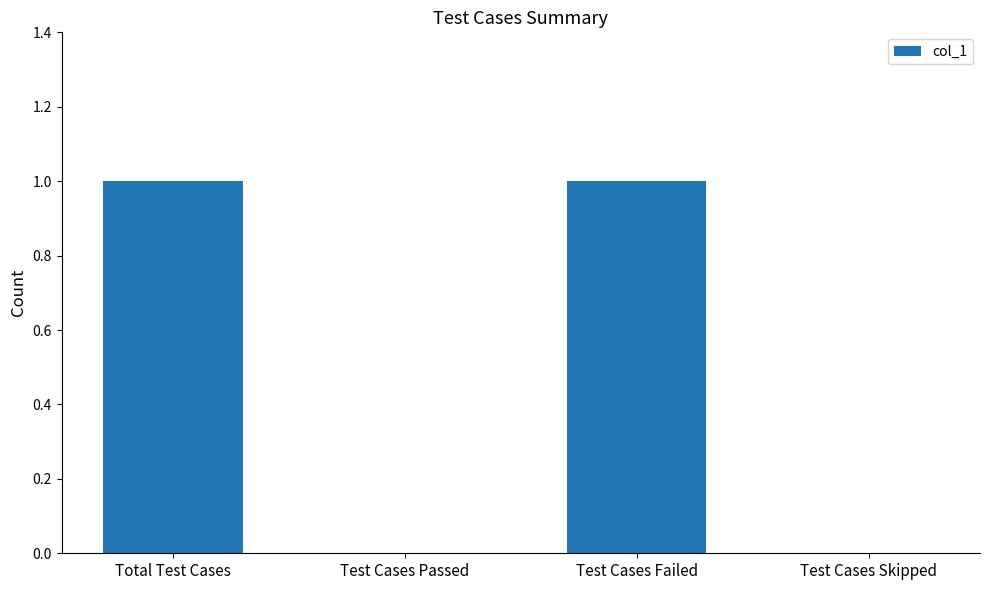

Does the chart contain stacked bars?

No